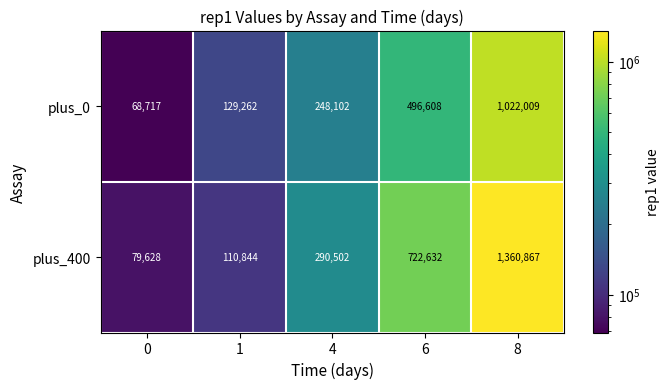

At which category is the sum across all series the highest?

8